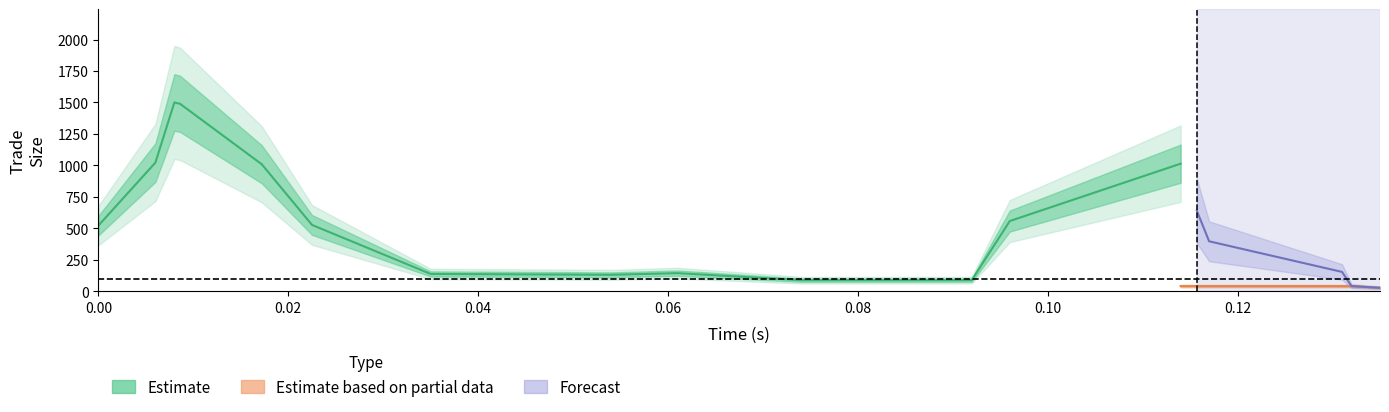

What is the value of the buy_volume point at the 18th from the left?

40